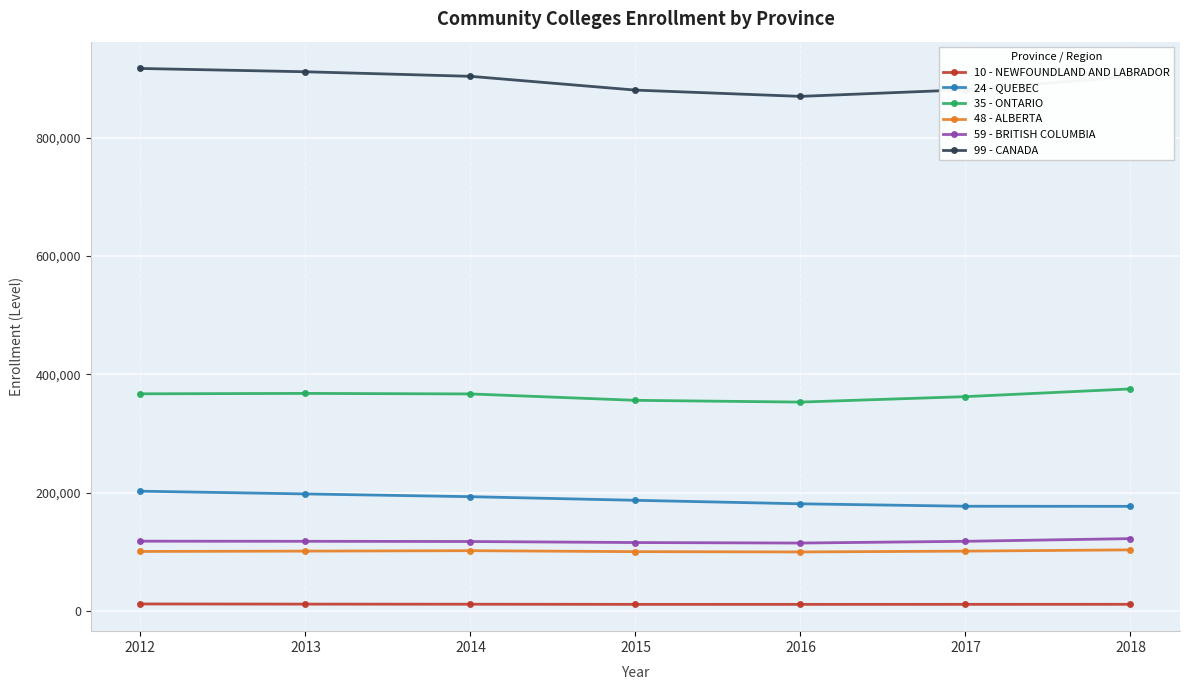

True or false: 10 - NEWFOUNDLAND AND LABRADOR and 48 - ALBERTA cross at least once.

False